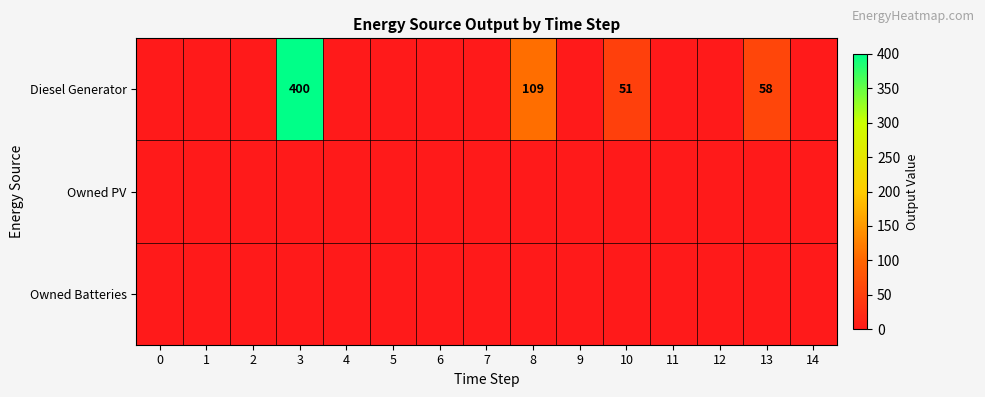

Which has a higher value, 4 or 1?

4